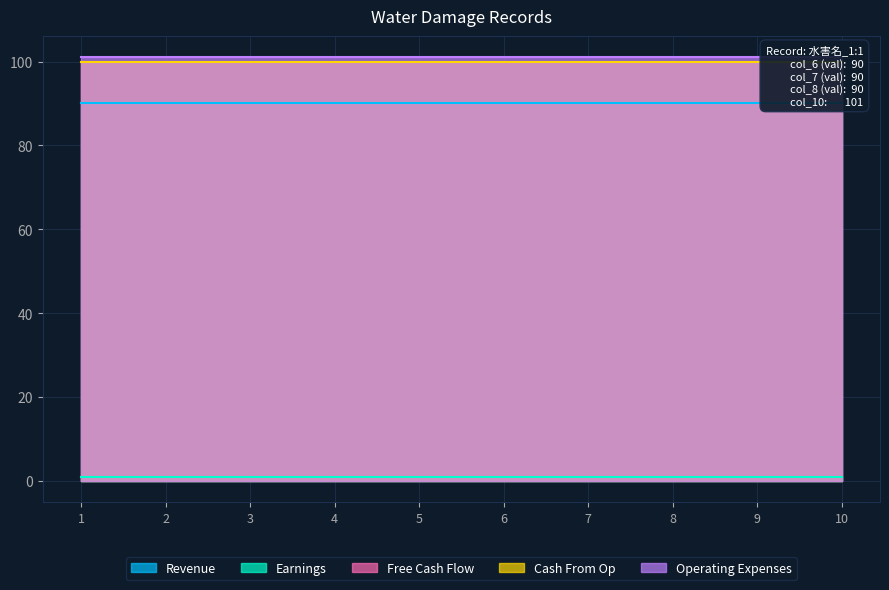

At which category is the sum across all series the highest?

1